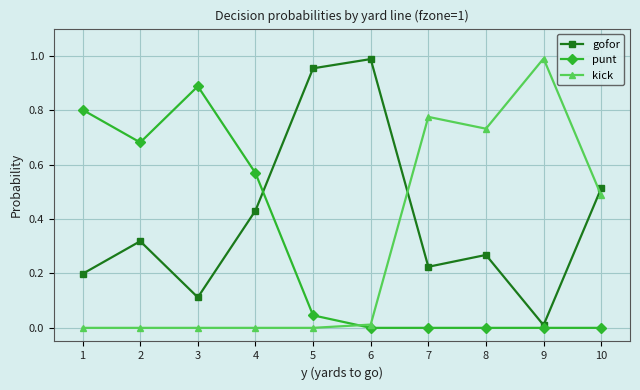

After their last crossing, which series has the higher values: kick or gofor?

gofor